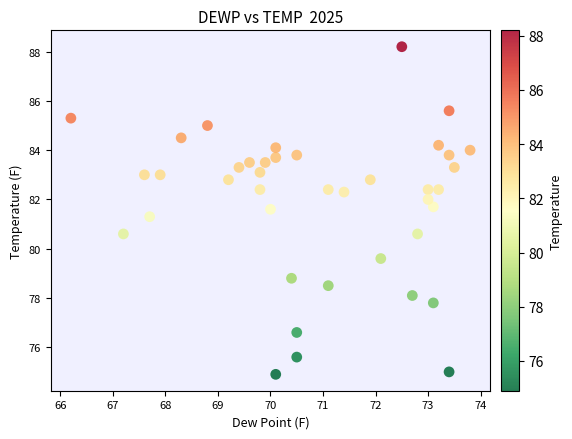

What is the range of Y values (max minus min)?

13.3